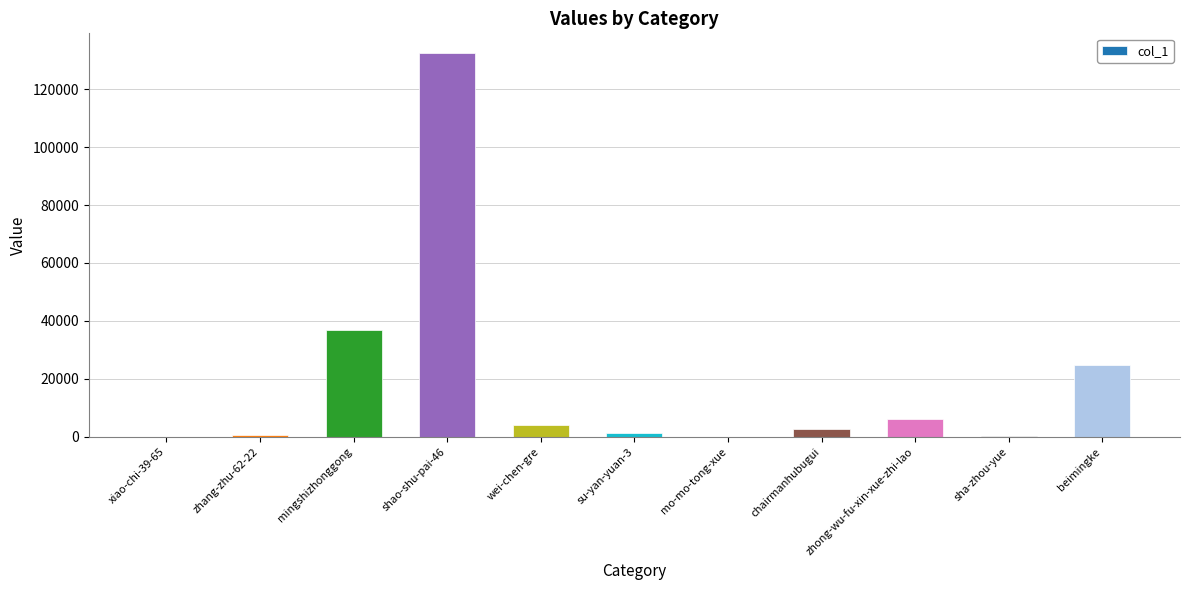

True or false: the data shows 4145 at wei-chen-gre.

True